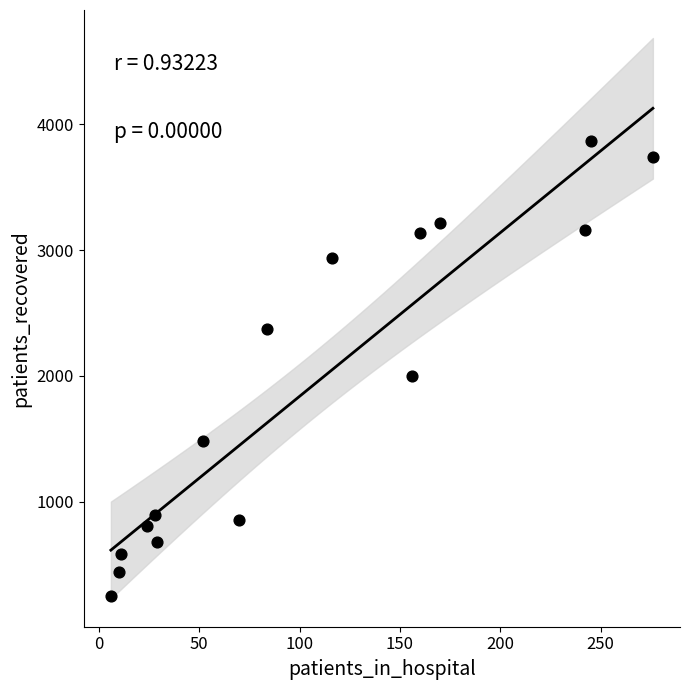

What Y value in the scatter plot is closest to 2061?

2001